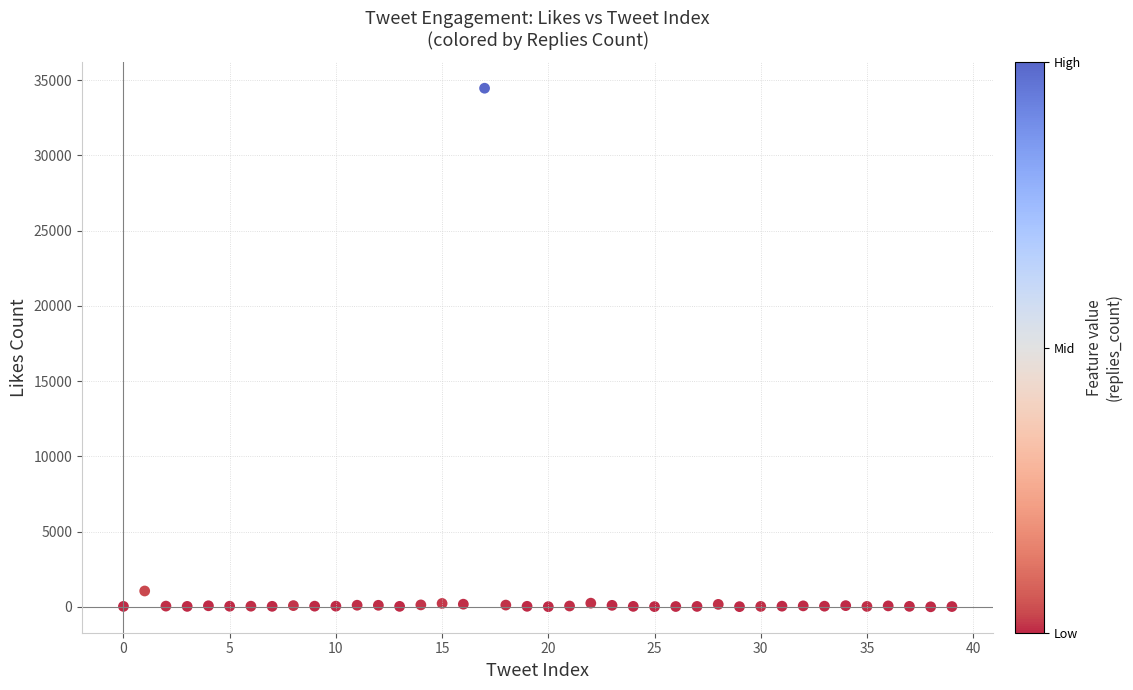

What Y value in the scatter plot is closest to 17230?

1053